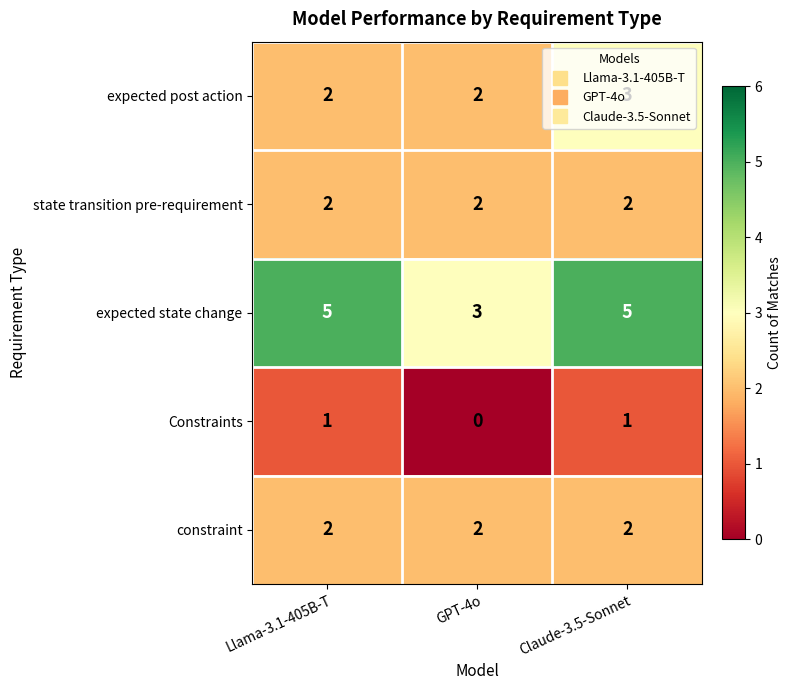

How many Constraints values are between 0 and 1?

3